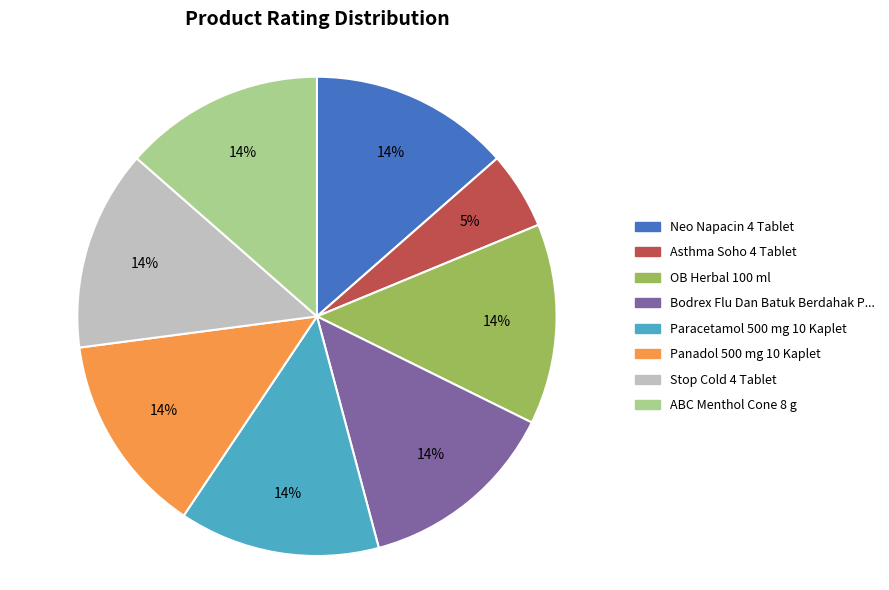

Which slice is the smallest?

Asthma Soho 4 Tablet